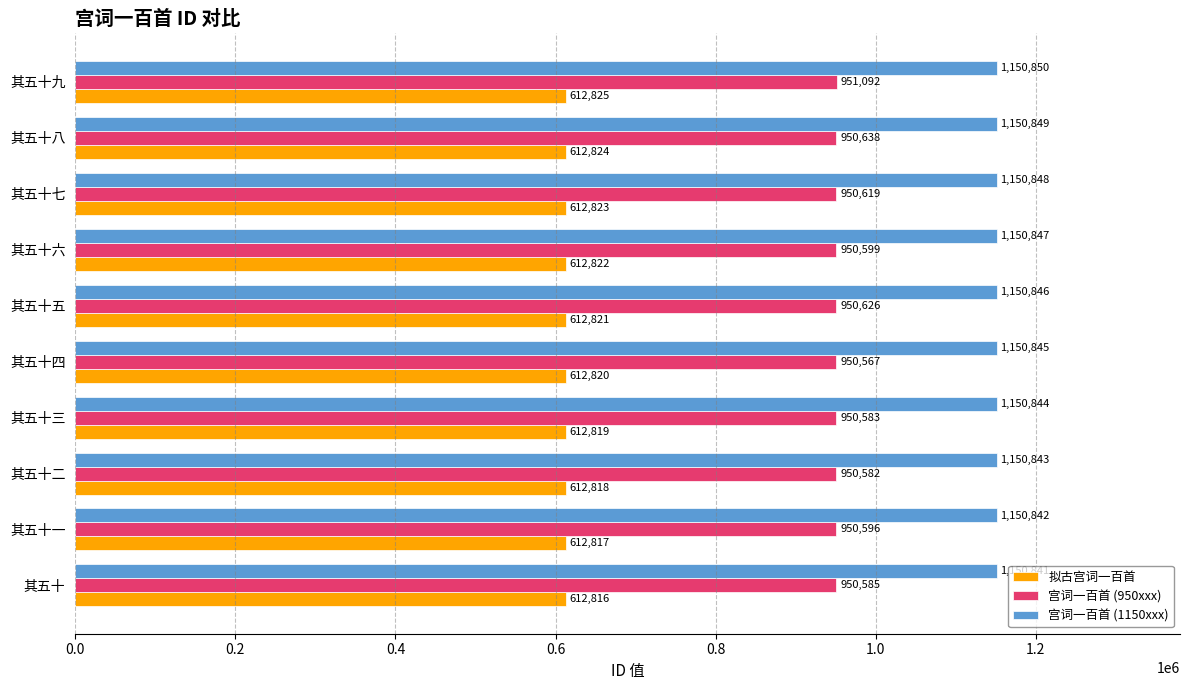

Is the value of 宫词一百首 (950xxx) at 其五十四 greater than the value of 宫词一百首 (1150xxx) at 其五十三?

No